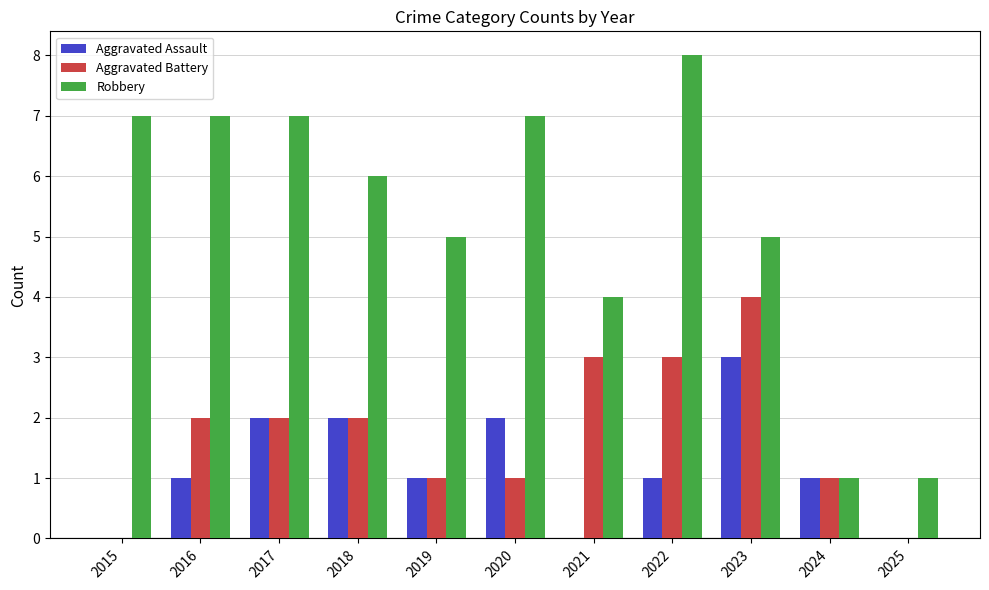

What is the difference between the Robbery values at 2022 and 2015?

1